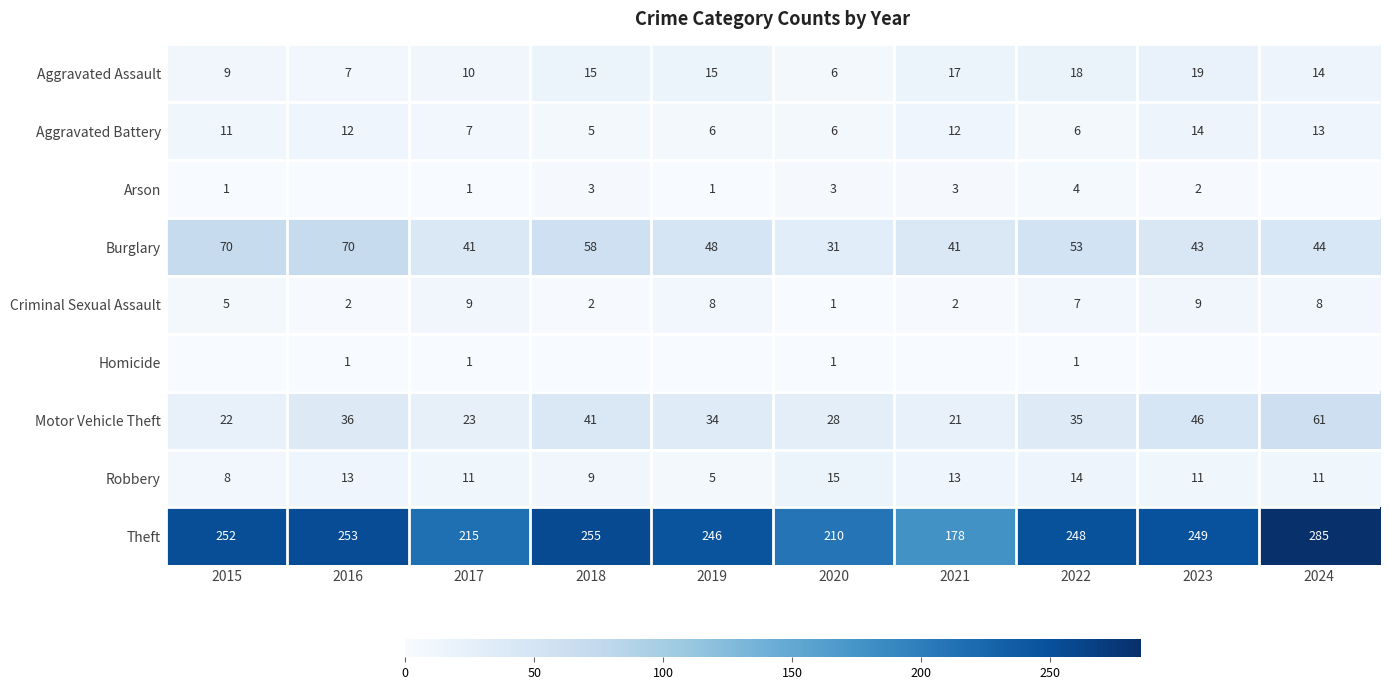

What is the difference between the maximum and minimum values in the Theft series?

107